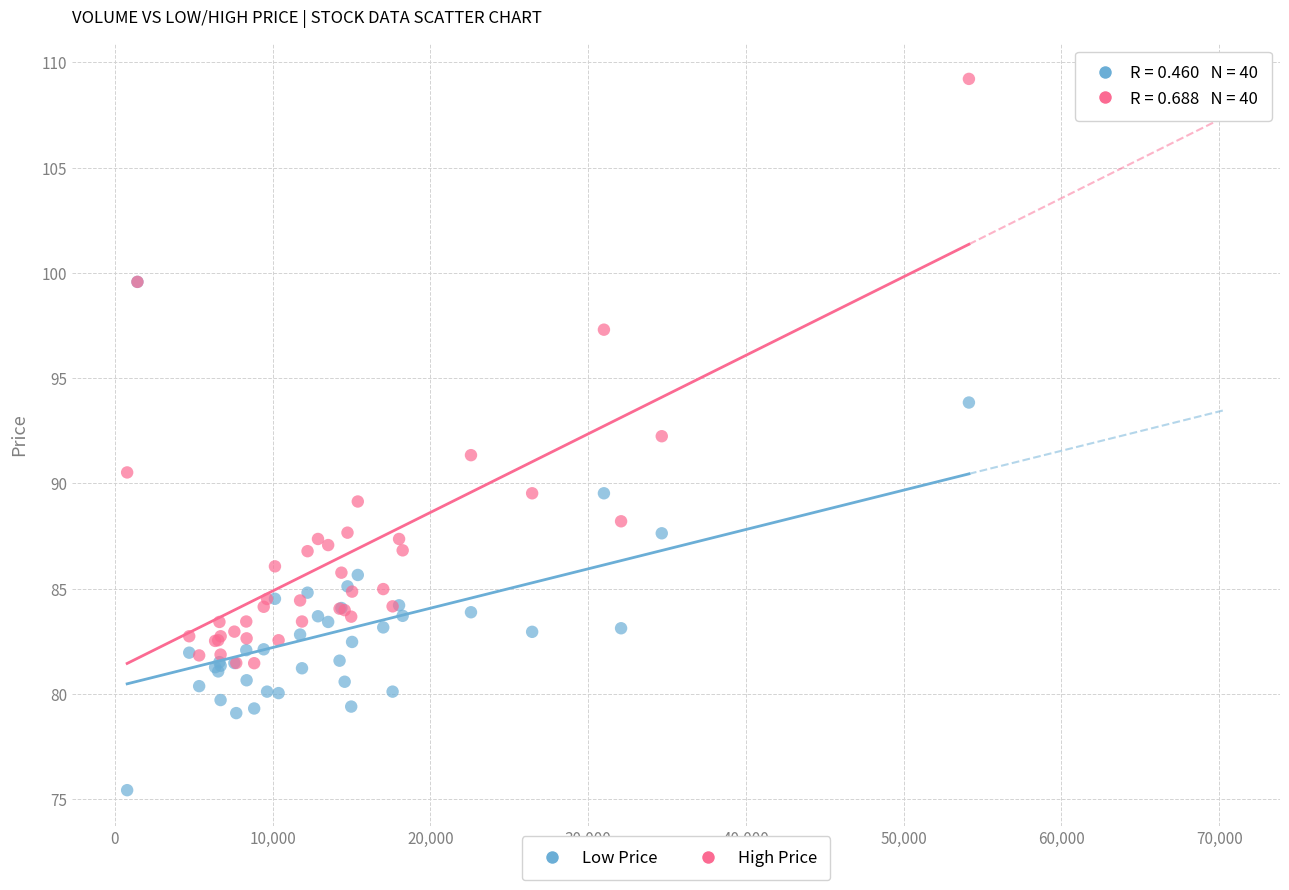

What are all the series names shown in the legend?

Low Price, High Price